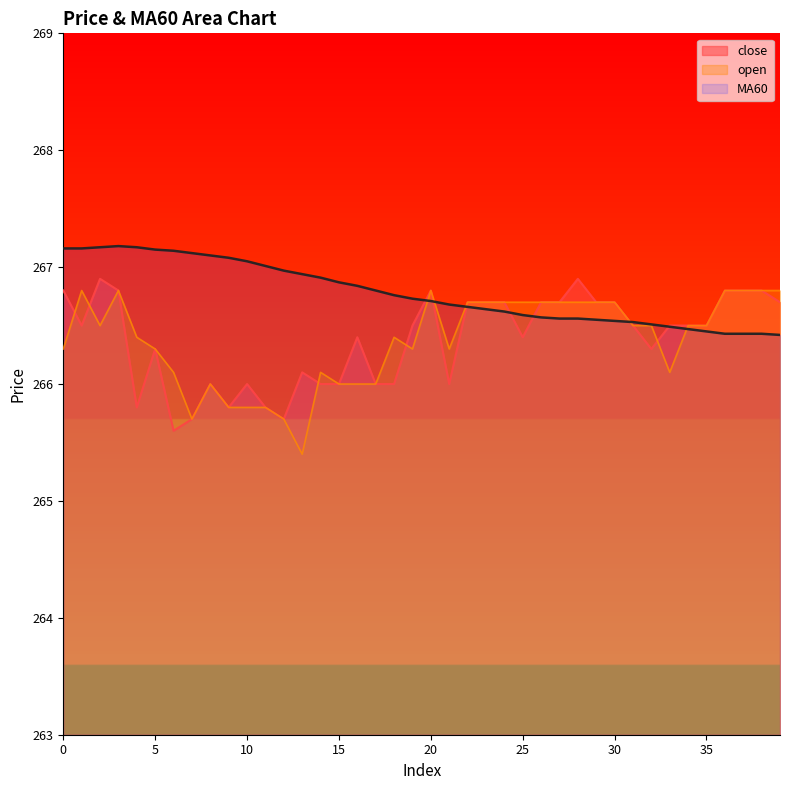

At how many categories does at least one series exceed 265?

40